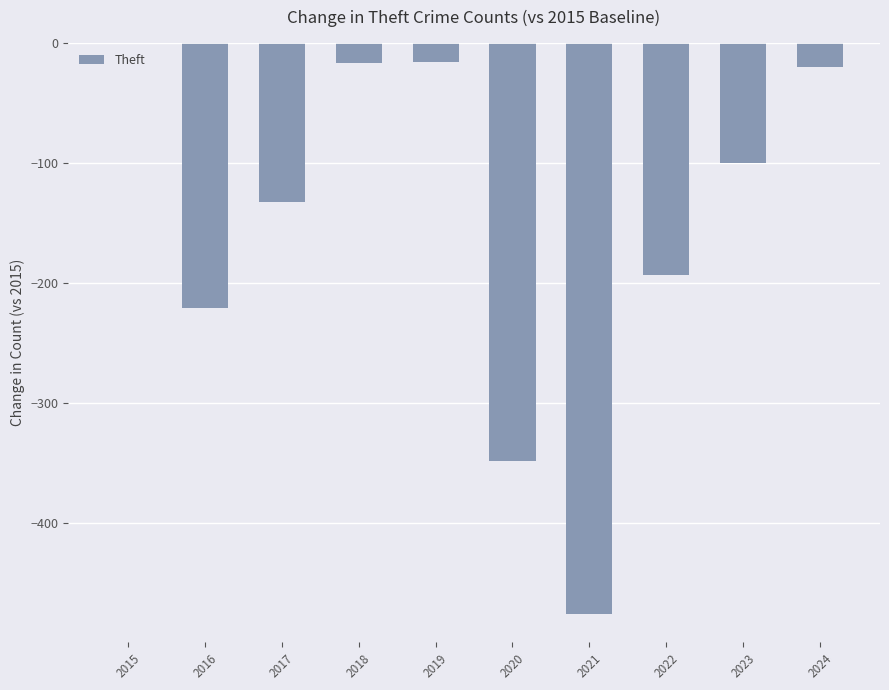

At which label is the value closest to -238?

2016